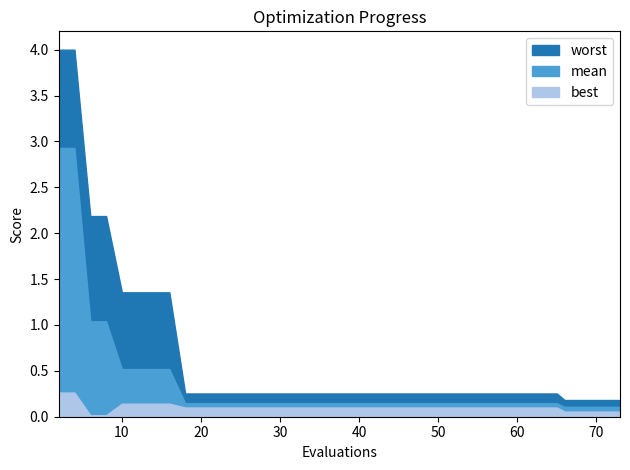

Which series has the largest total across all categories?

worst